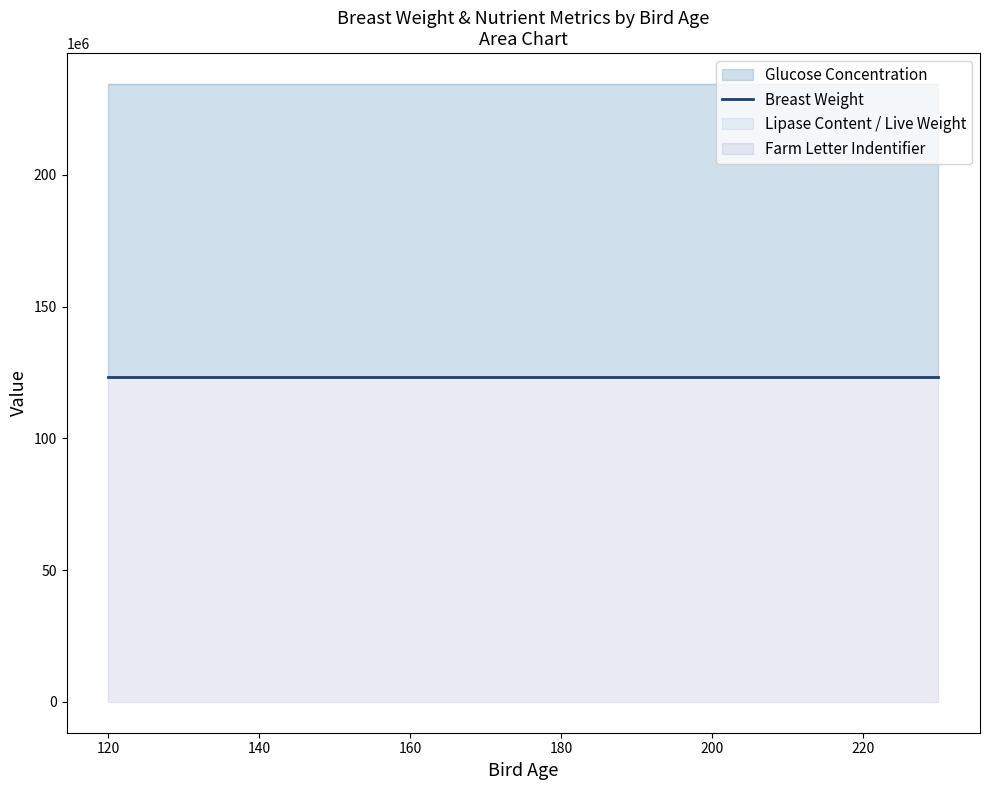

Is it true that Farm Letter Indentifier equals 203613269 at 130?

False